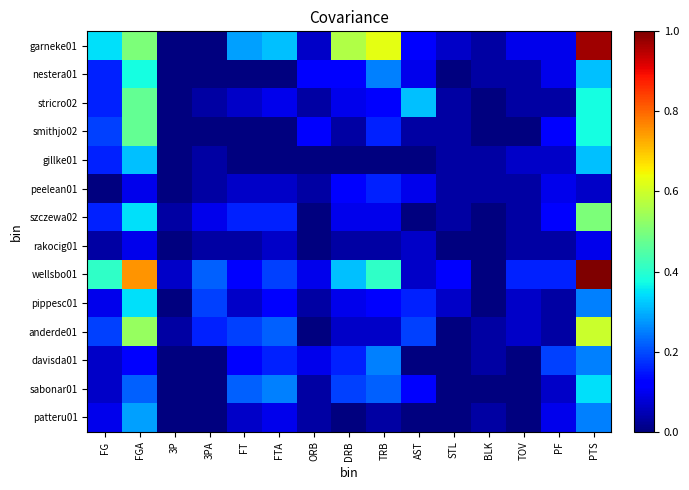

Between FGA and FT, which is larger?

FGA